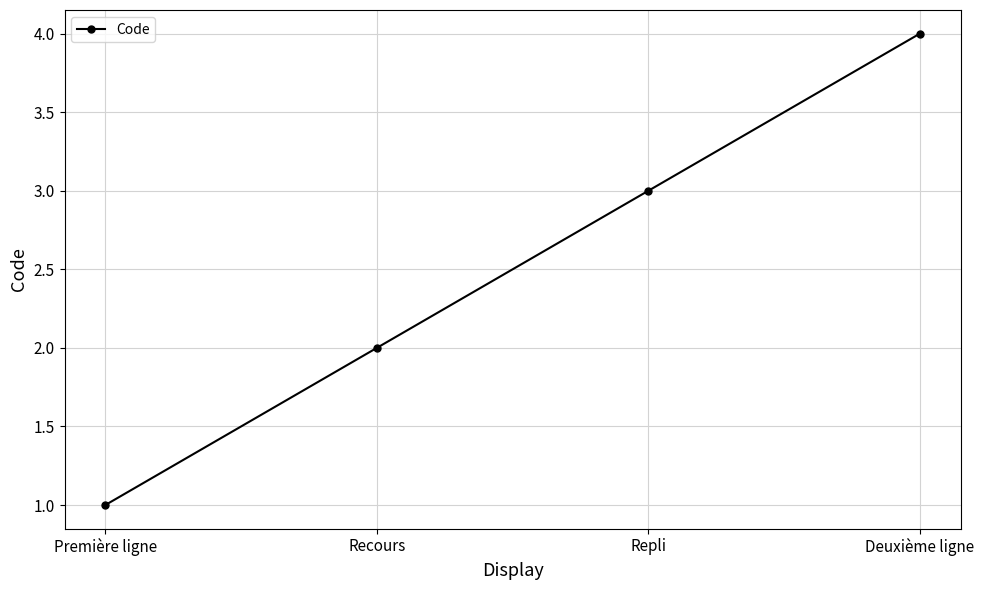

What is the label of the 1st point from the left?

Première ligne